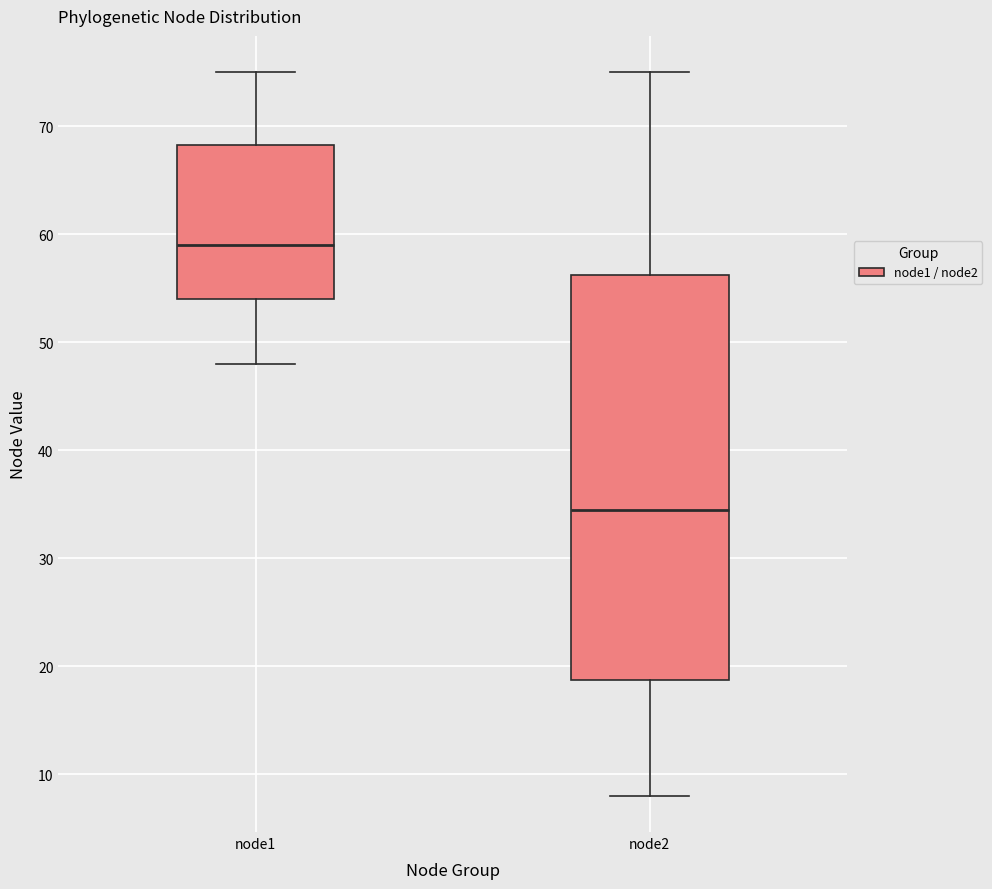

Which box is the tallest, from its lower edge to its upper edge?

node2